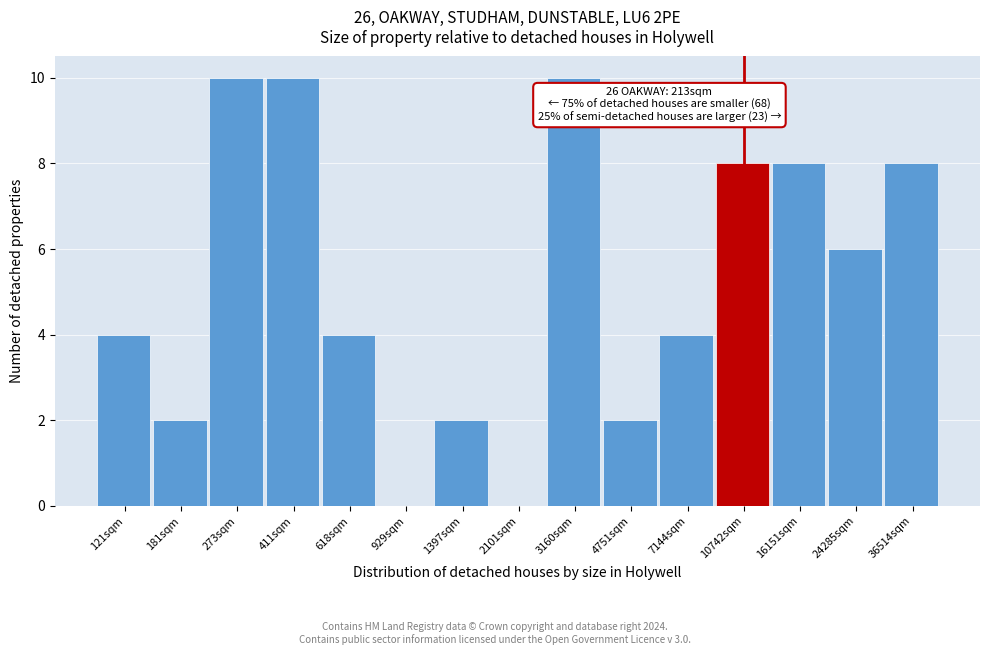

Reading right to left, transcribe all the data shown in this chart.

36514sqm=8	24285sqm=6	16151sqm=8	10742sqm=8	7144sqm=4	4751sqm=2	3160sqm=10	2101sqm=0	1397sqm=2	929sqm=0	618sqm=4	411sqm=10	273sqm=10	181sqm=2	121sqm=4